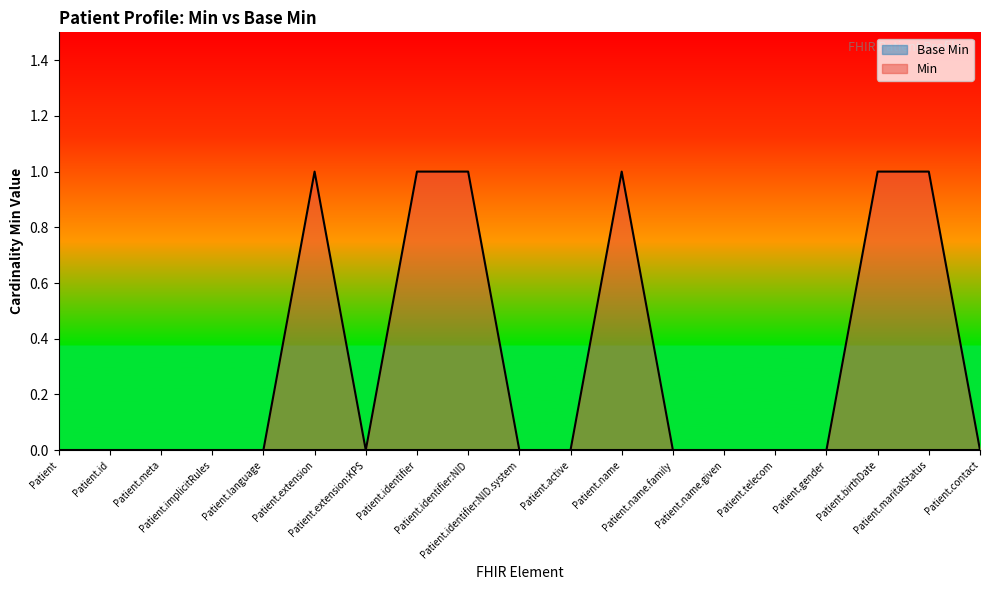

Rank the categories by value from highest to lowest.

Patient.extension, Patient.identifier, Patient.identifier:NID, Patient.name, Patient.birthDate, Patient.maritalStatus, Patient, Patient.id, Patient.meta, Patient.implicitRules, Patient.language, Patient.extension:KPS, Patient.identifier:NID.system, Patient.active, Patient.name.family, Patient.name.given, Patient.telecom, Patient.gender, Patient.contact